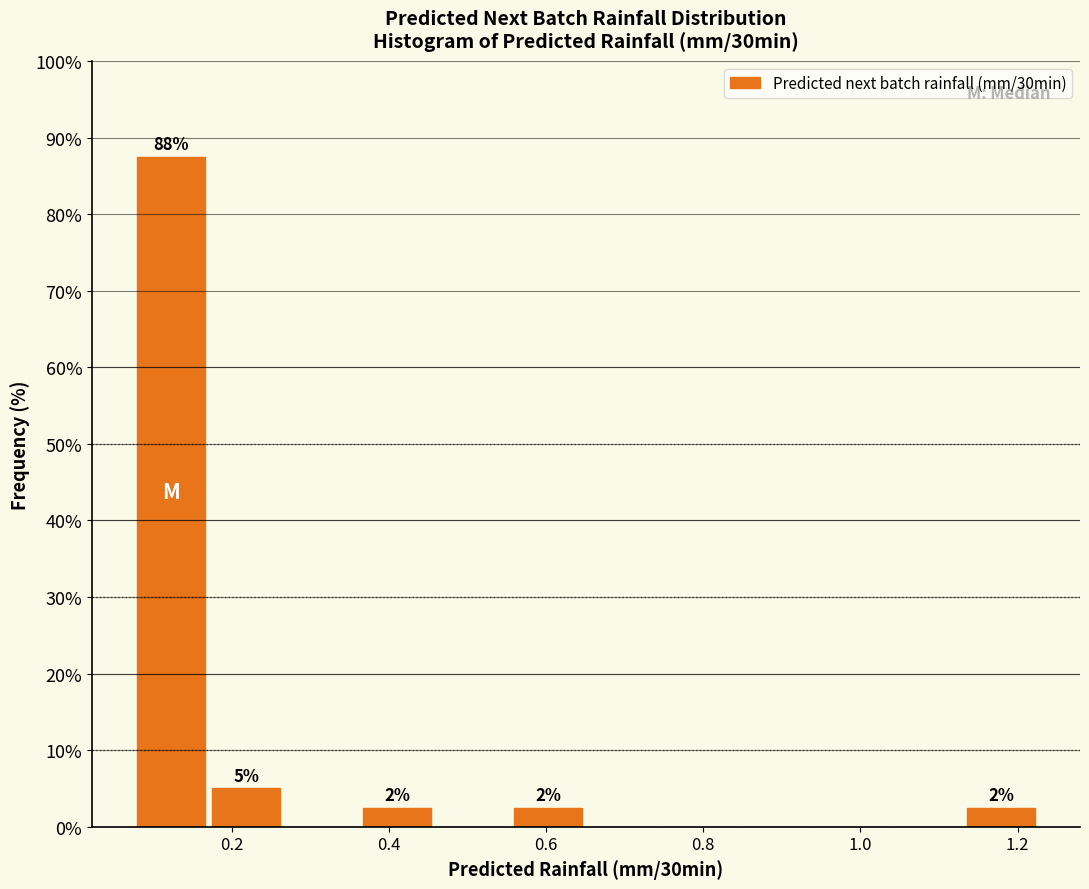

Over which range of the x-axis is the bar tallest?

0.08 to 0.18